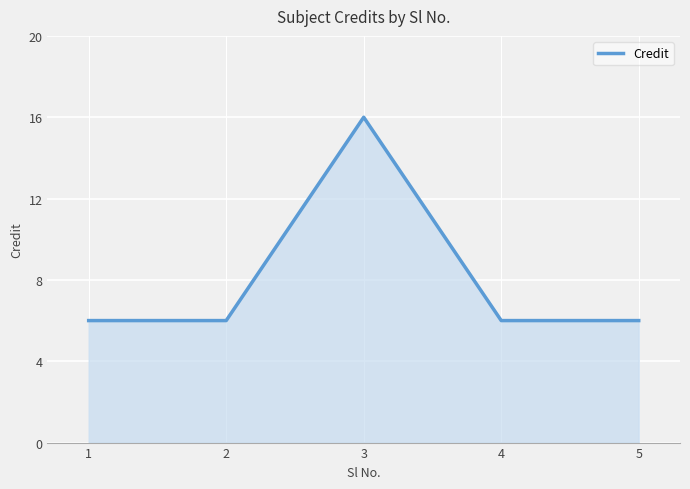

What is the approximate value at 5, to the nearest 5?

5